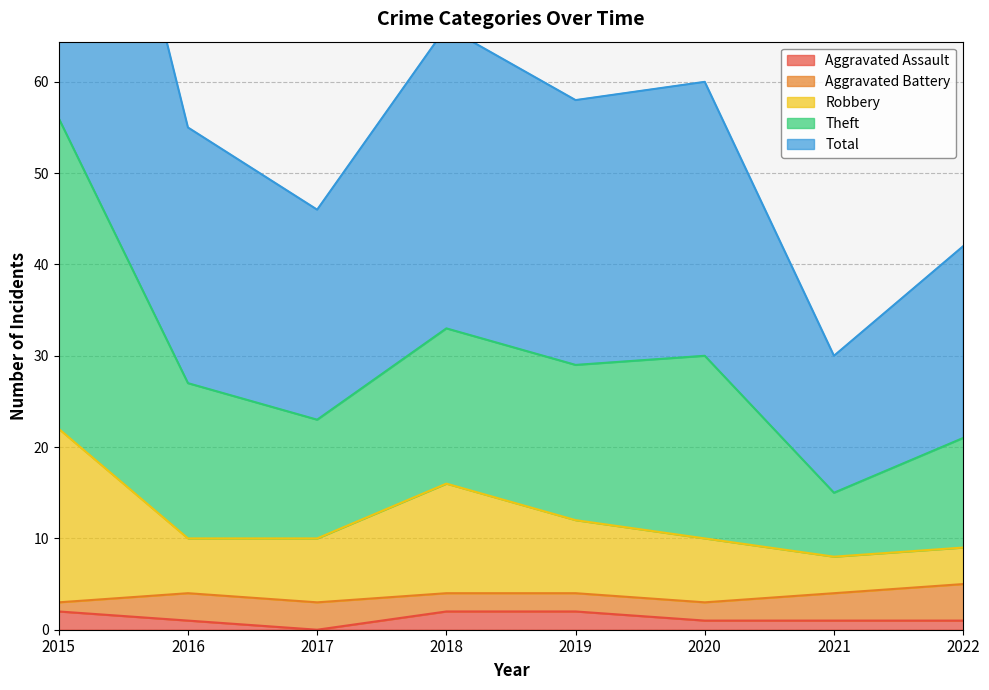

True or false: Aggravated Assault has a value of 1 at 2021.

True